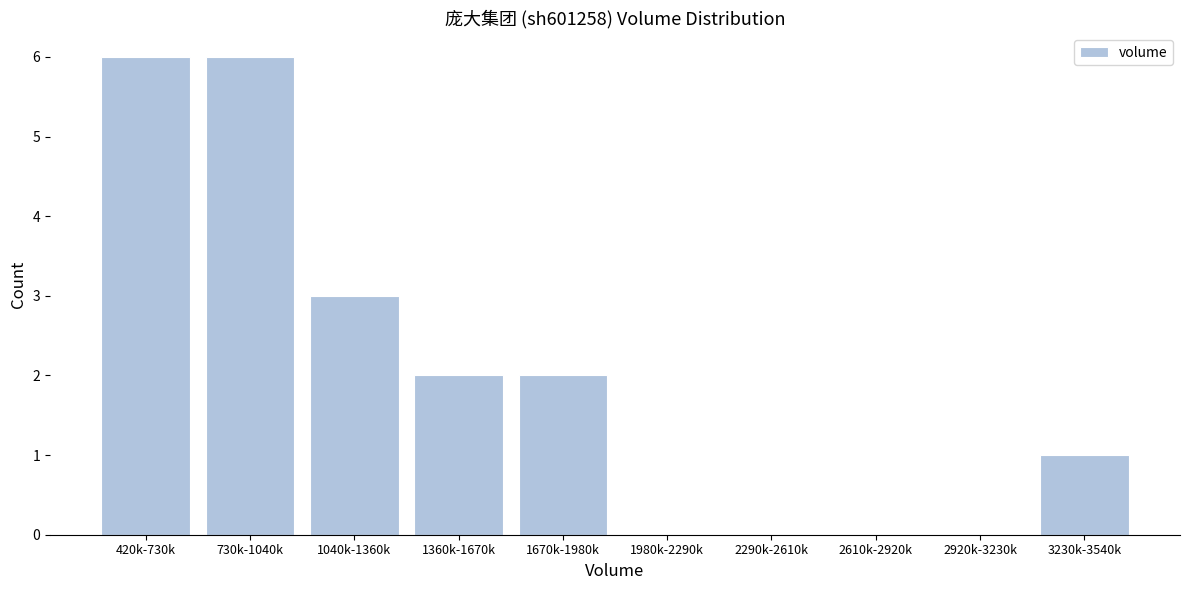

Reading left to right, transcribe all the data shown in this chart.

420k-730k=6	730k-1040k=6	1040k-1360k=3	1360k-1670k=2	1670k-1980k=2	1980k-2290k=0	2290k-2610k=0	2610k-2920k=0	2920k-3230k=0	3230k-3540k=1